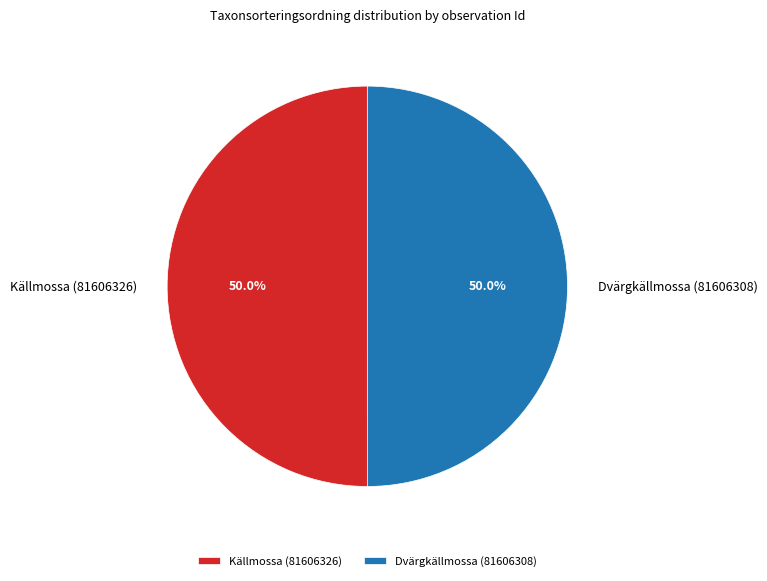

What portion of the pie excludes Källmossa (81606326)?

50.0%